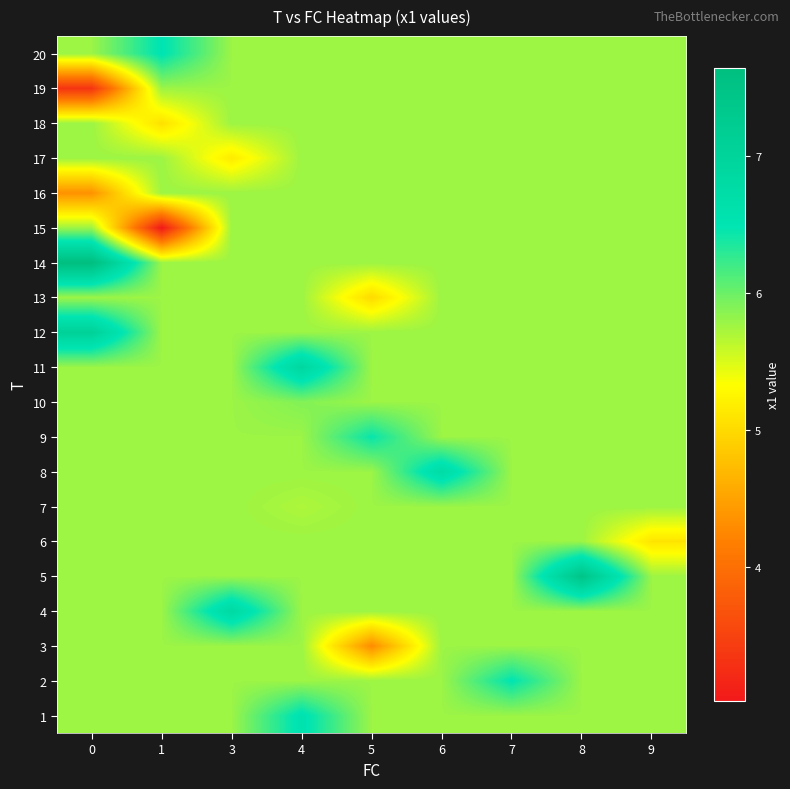

What is the maximum value shown in the chart?

7.6